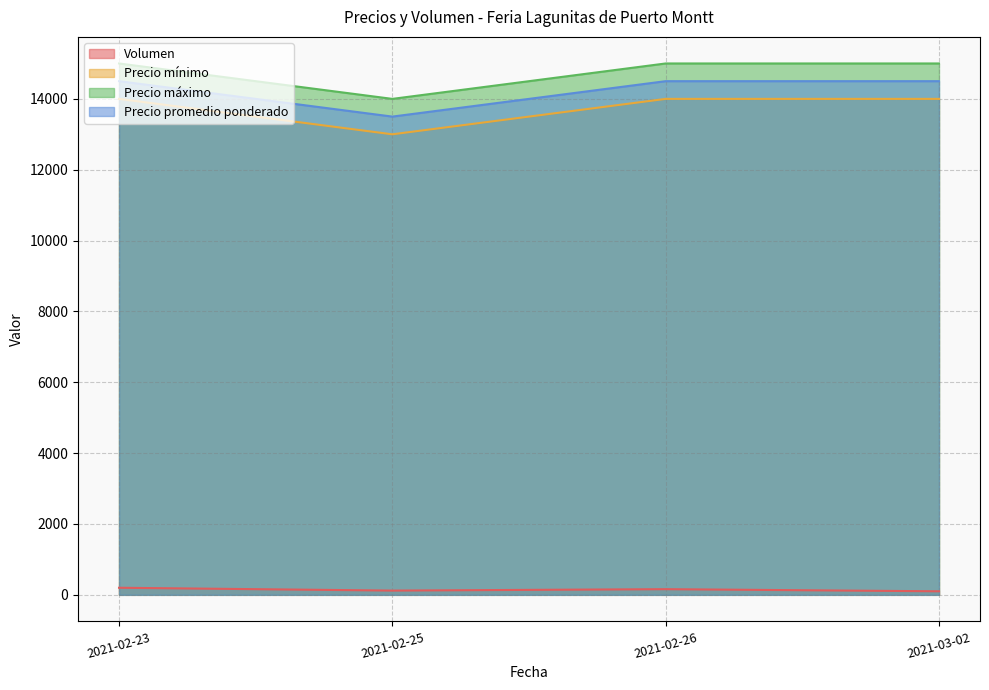

What is the value of the Precio mínimo point at the 1st from the left?

14000